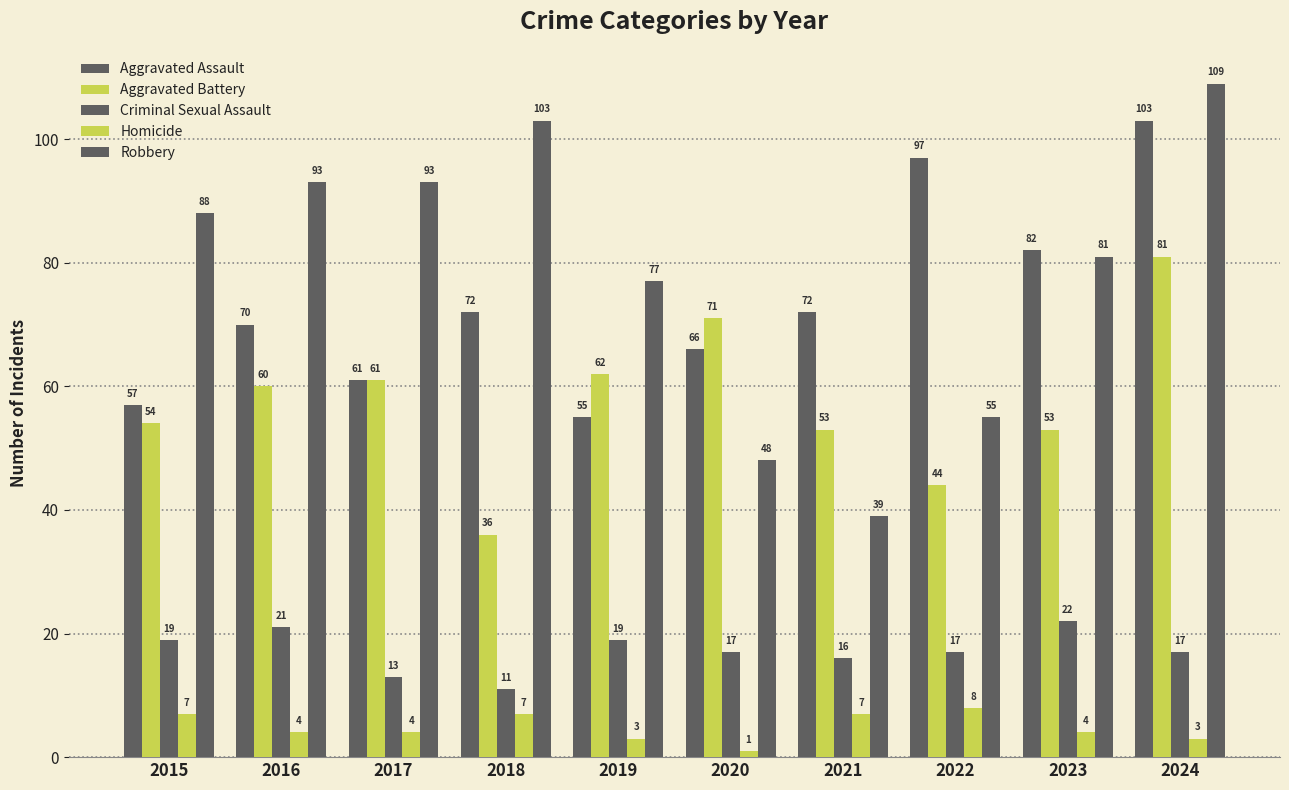

What is the difference between the second highest and minimum values in the Aggravated Battery series?

35